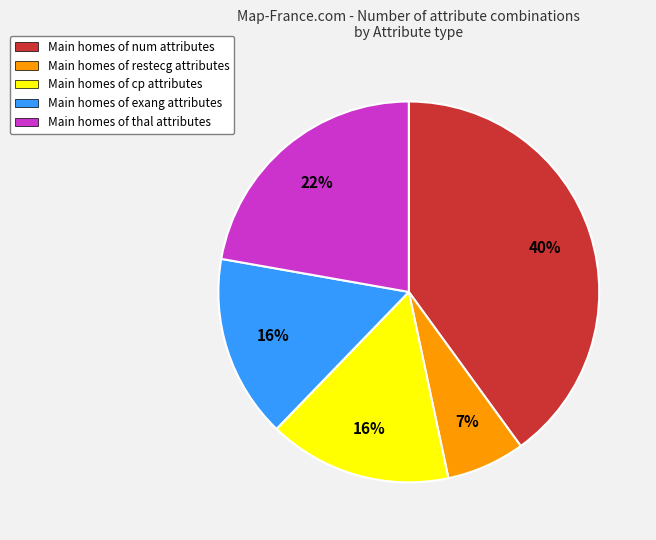

To the nearest percent, what is the average slice percentage?

20%